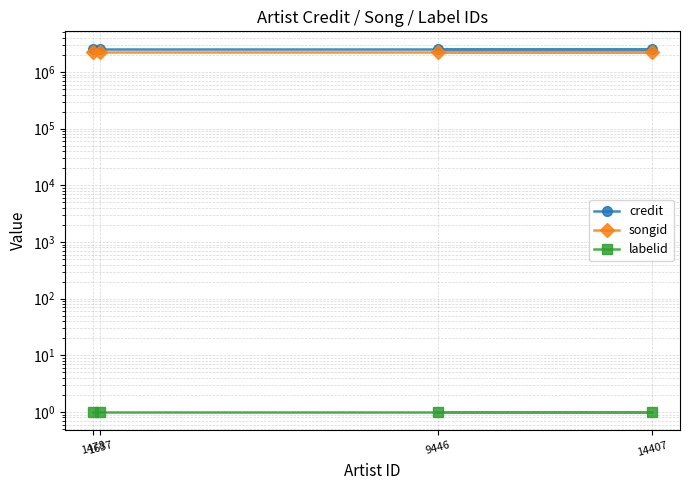

Where is labelid nearest to the value 1?

9446